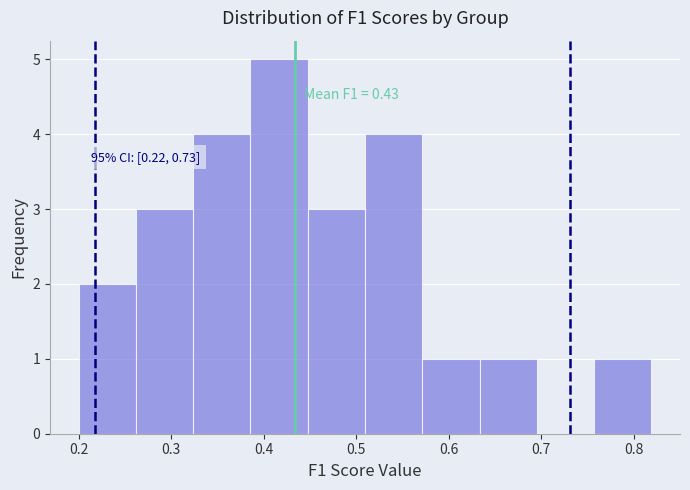

Over which range of the x-axis is the bar tallest?

0.39 to 0.45